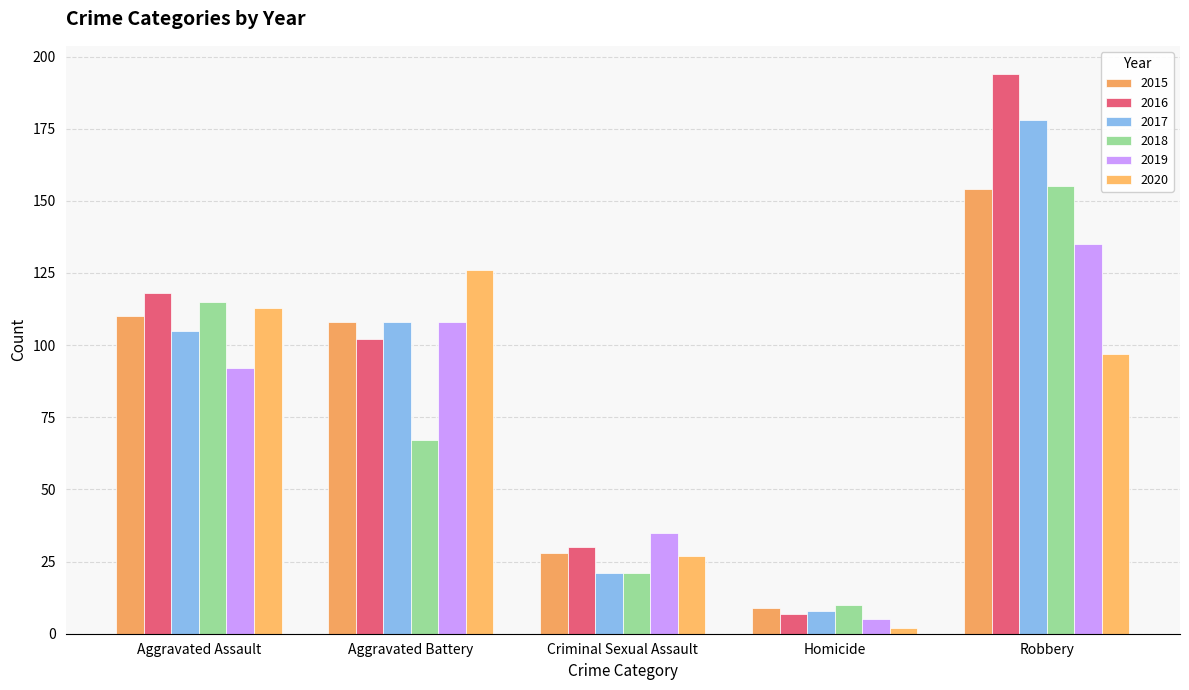

Which series has the largest total across all categories?

2016